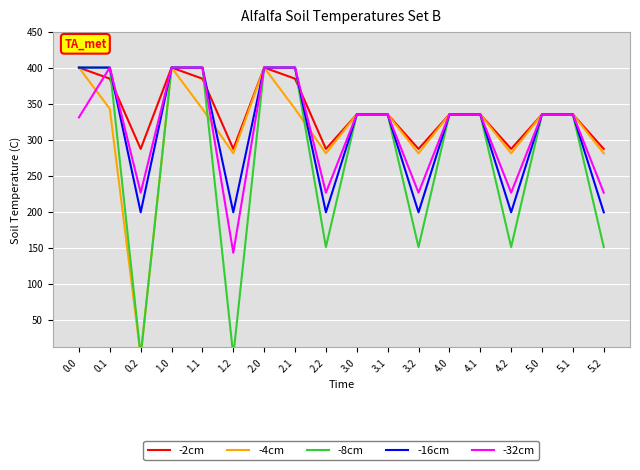

Rank the categories by -32cm value from lowest to highest.

1.2, 0.2, 2.2, 3.2, 4.2, 5.2, 0.0, 5.0, 3.0, 3.1, 5.1, 4.0, 4.1, 0.1, 1.0, 1.1, 2.0, 2.1